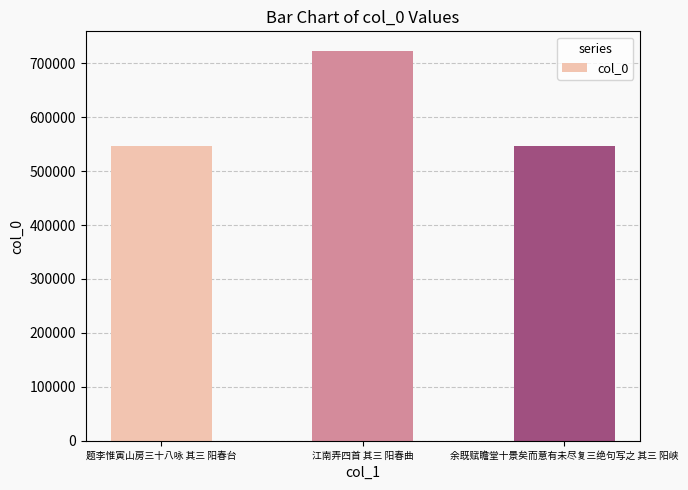

What is the difference between the maximum and minimum values?

177116